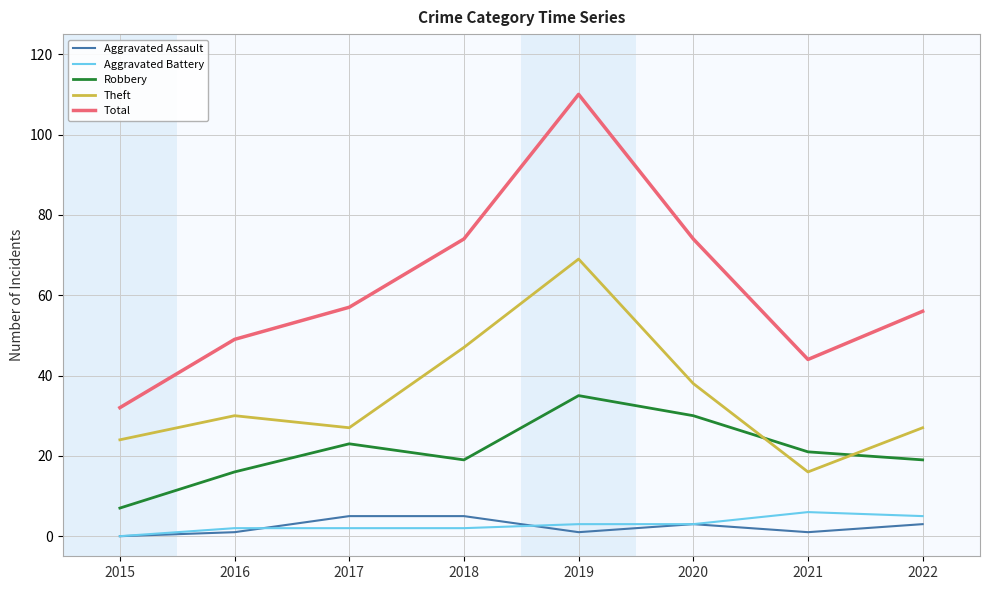

What is the difference between the maximum and minimum values in the Total series?

78